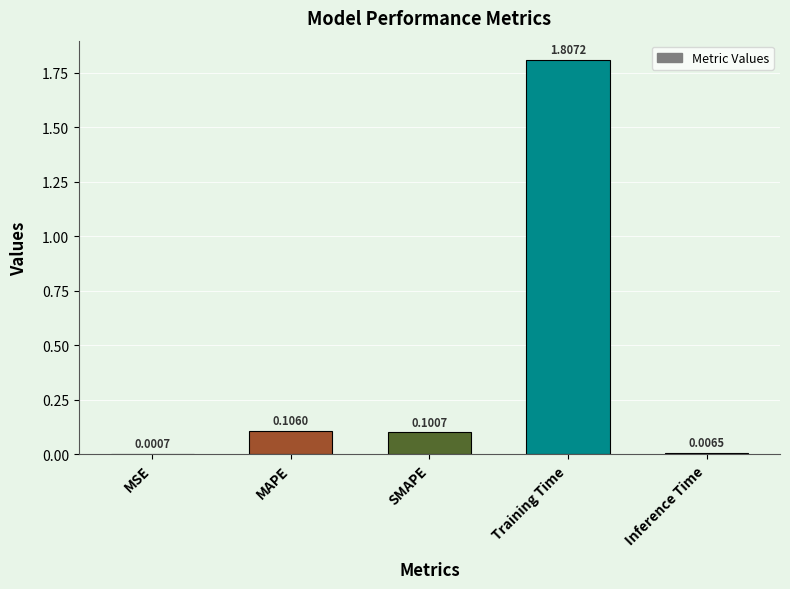

Which category has the highest value across all series?

Training Time